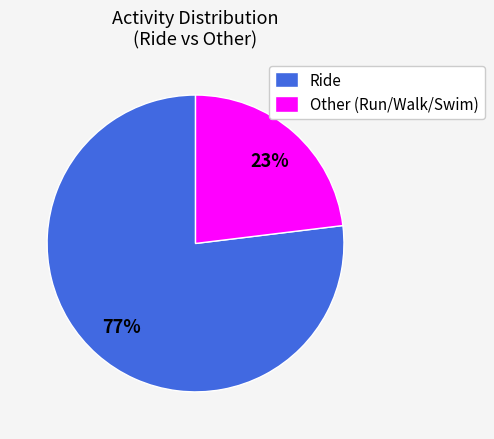

Which category has the smallest portion of the pie?

Other (Run/Walk/Swim)